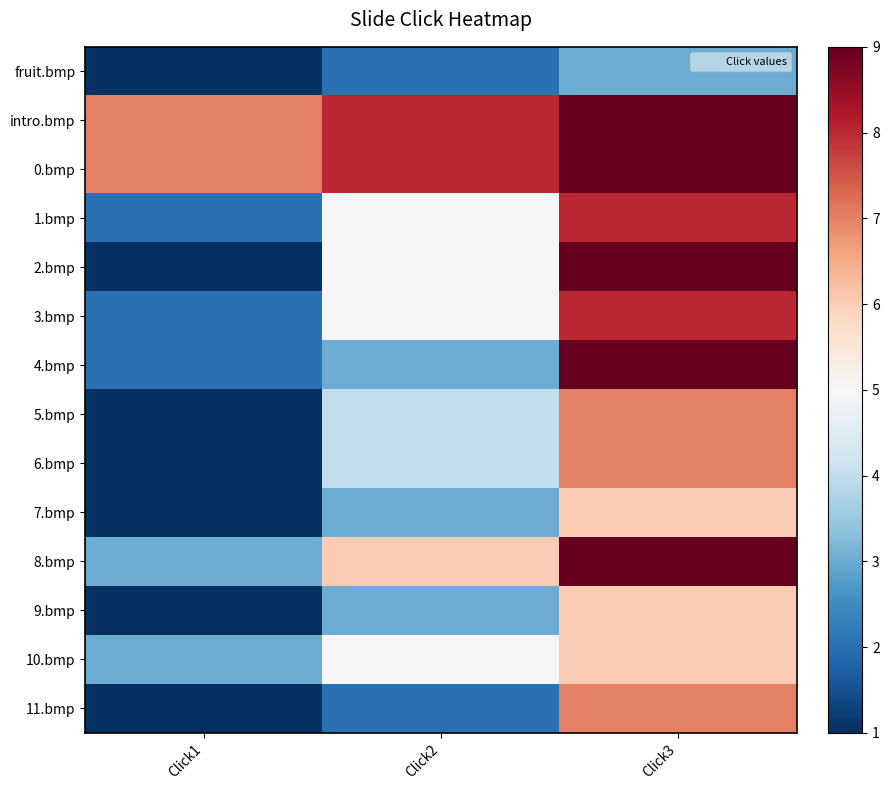

Reading left to right, extract all data points from this chart.

fruit.bmp: Click1=1	Click2=2	Click3=3
intro.bmp: Click1=7	Click2=8	Click3=9
0.bmp: Click1=7	Click2=8	Click3=9
1.bmp: Click1=2	Click2=5	Click3=8
2.bmp: Click1=1	Click2=5	Click3=9
3.bmp: Click1=2	Click2=5	Click3=8
4.bmp: Click1=2	Click2=3	Click3=9
5.bmp: Click1=1	Click2=4	Click3=7
6.bmp: Click1=1	Click2=4	Click3=7
7.bmp: Click1=1	Click2=3	Click3=6
8.bmp: Click1=3	Click2=6	Click3=9
9.bmp: Click1=1	Click2=3	Click3=6
10.bmp: Click1=3	Click2=5	Click3=6
11.bmp: Click1=1	Click2=2	Click3=7